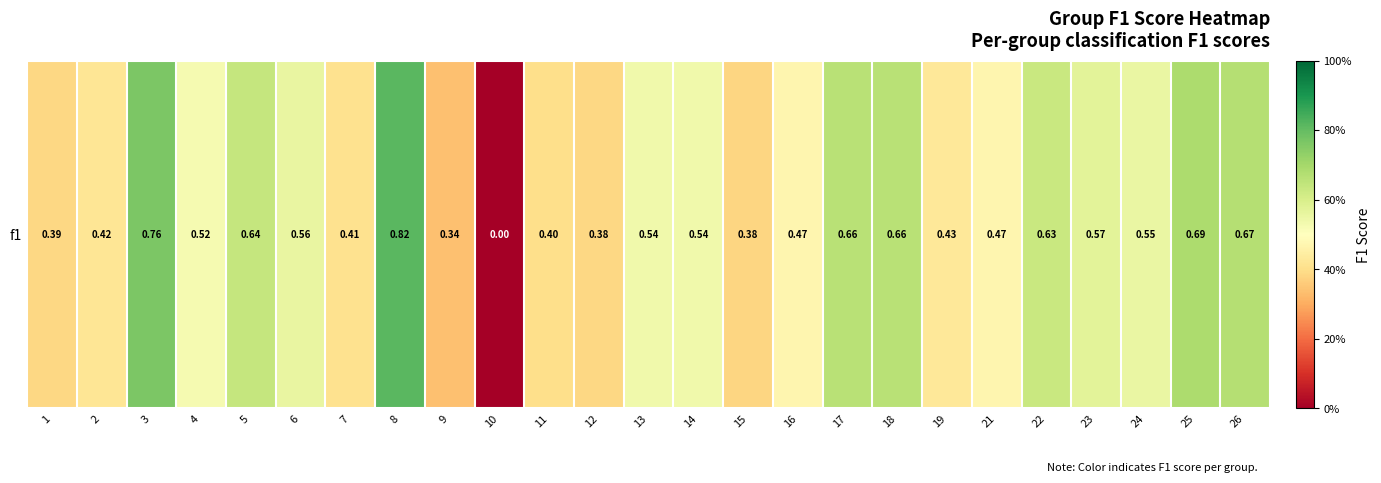

True or false: the data shows 0.3 at 6.

False